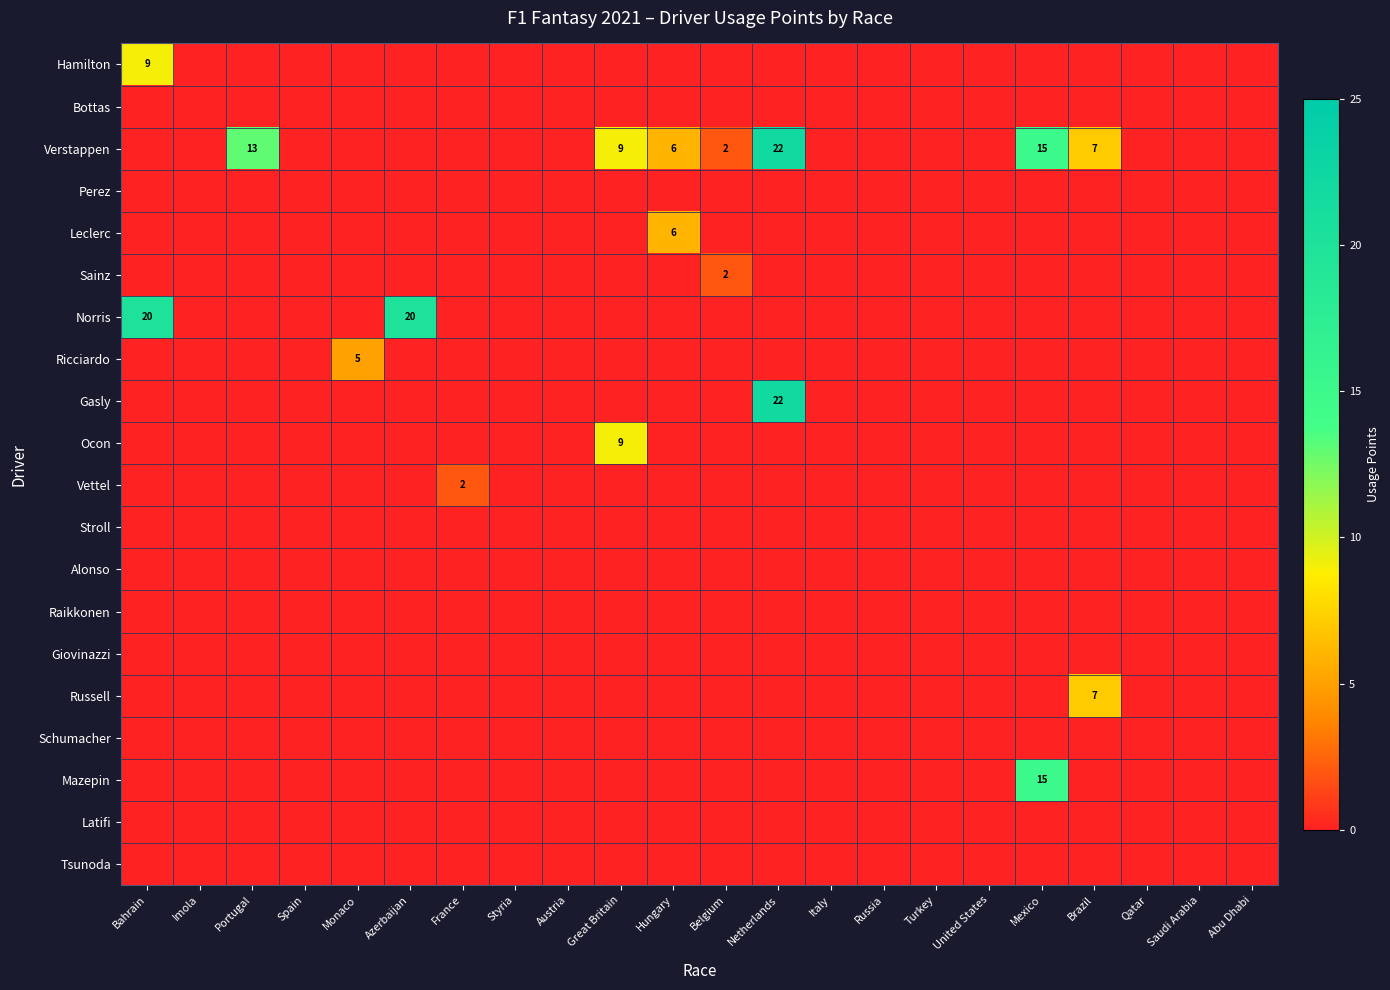

Which series changed the most between Portugal and United States?

Verstappen